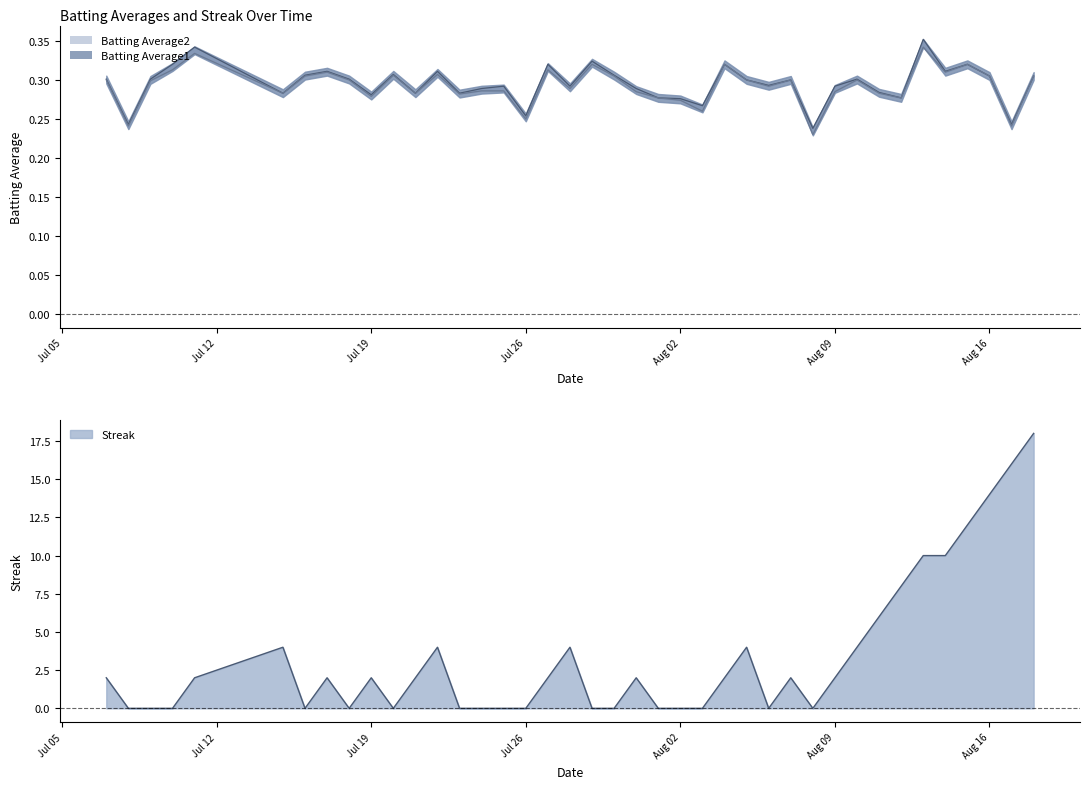

Which series ends up on top after the final intersection of Batting Average1 and Streak?

Streak